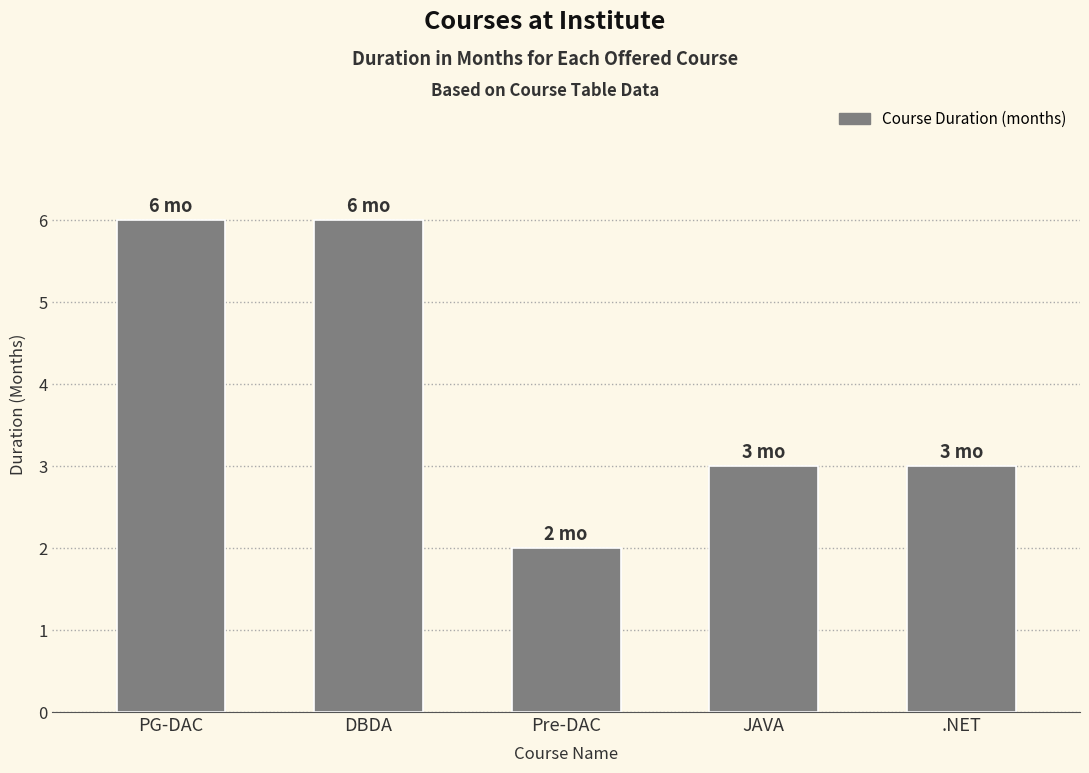

Read the value at .NET.

3